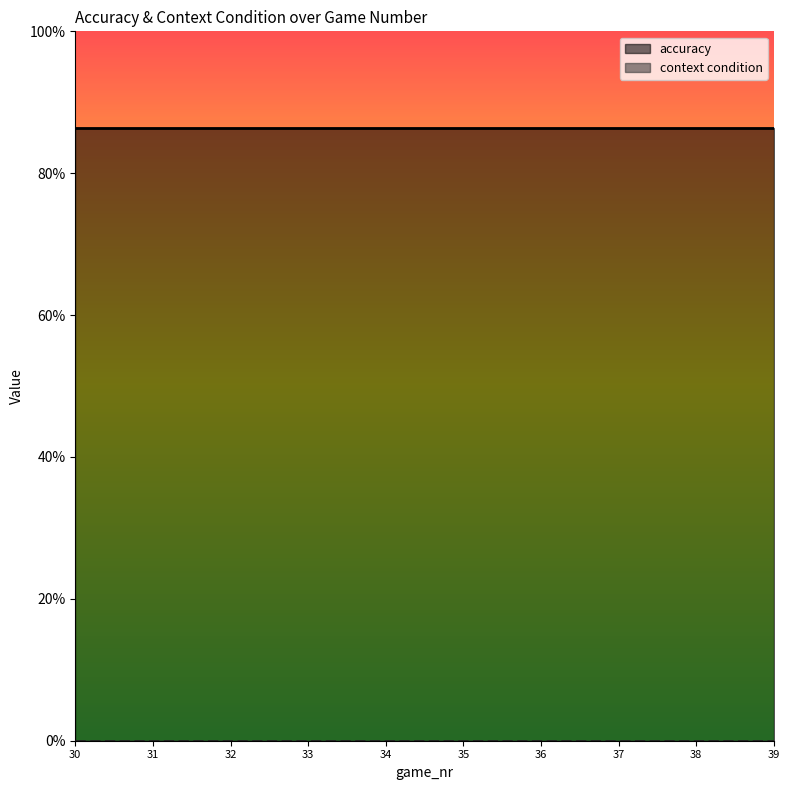

The accuracy series shows 1.2 at 32. True or false?

False